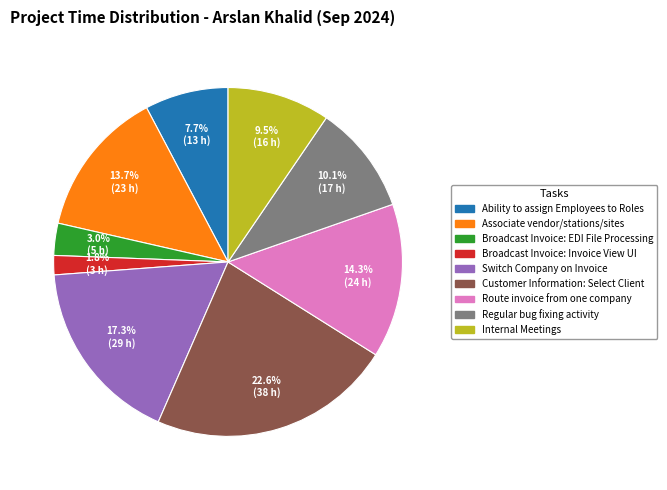

Rank the categories by value from lowest to highest.

Broadcast Invoice: Invoice View UI, Broadcast Invoice: EDI File Processing, Ability to assign Employees to Roles, Internal Meetings, Regular bug fixing activity, Associate vendor/stations/sites, Route invoice from one company, Switch Company on Invoice, Customer Information: Select Client